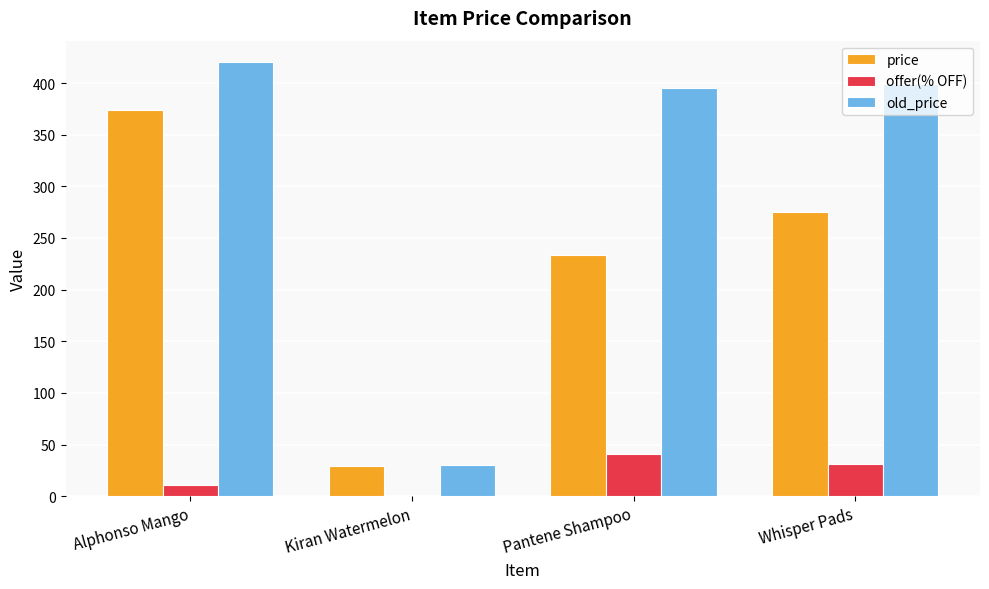

Is the value of old_price at Whisper Pads greater than the value of price at Pantene Shampoo?

Yes